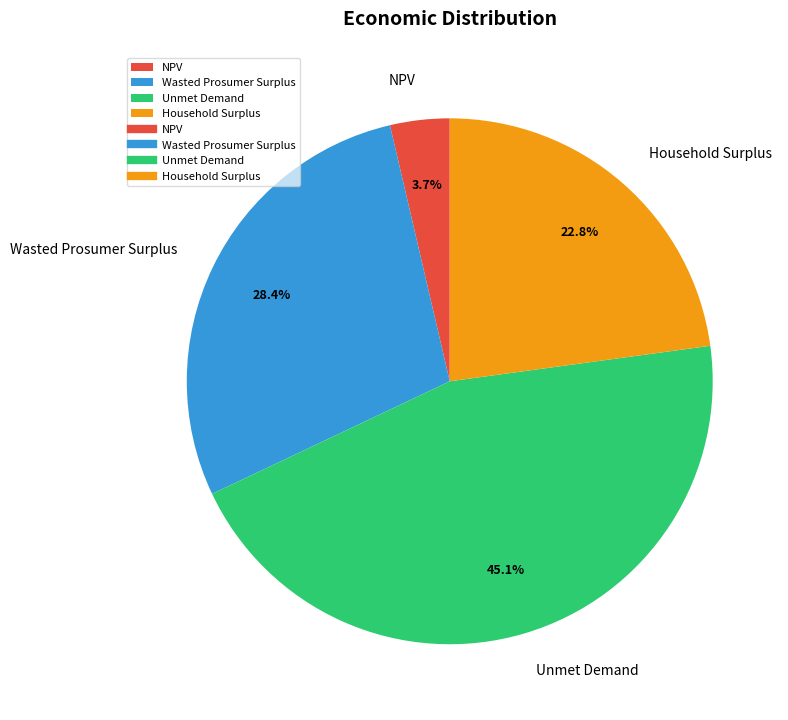

Is there any slice that represents more than half of the pie?

No